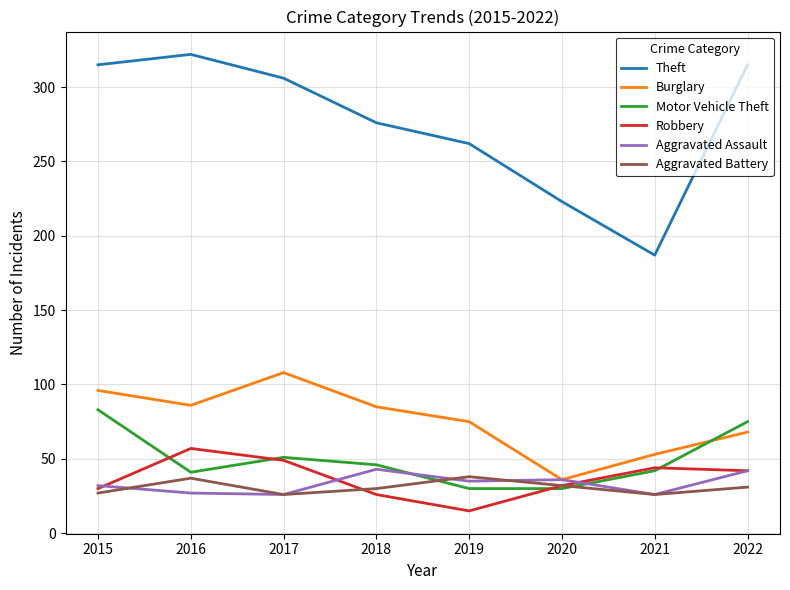

Which label corresponds to the smallest value in the chart?

2019